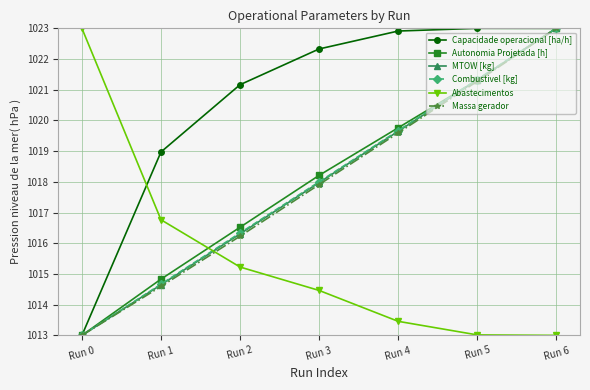

What is the total value across all series at Run 1?

6094.5